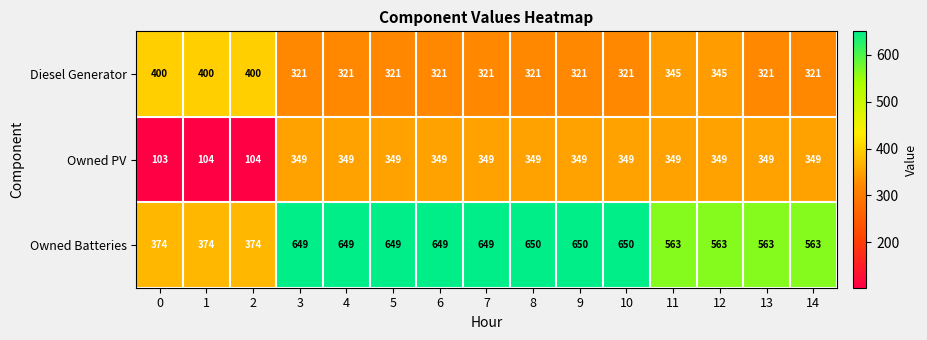

Which series has the widest spread of values?

Owned Batteries